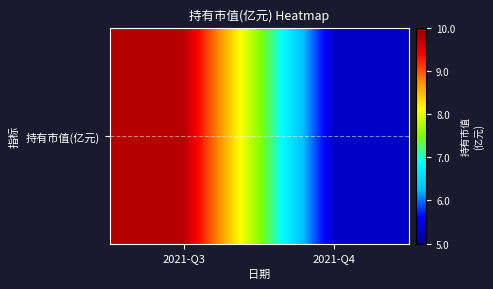

True or false: the data shows 1.8 at 2021-Q4.

False